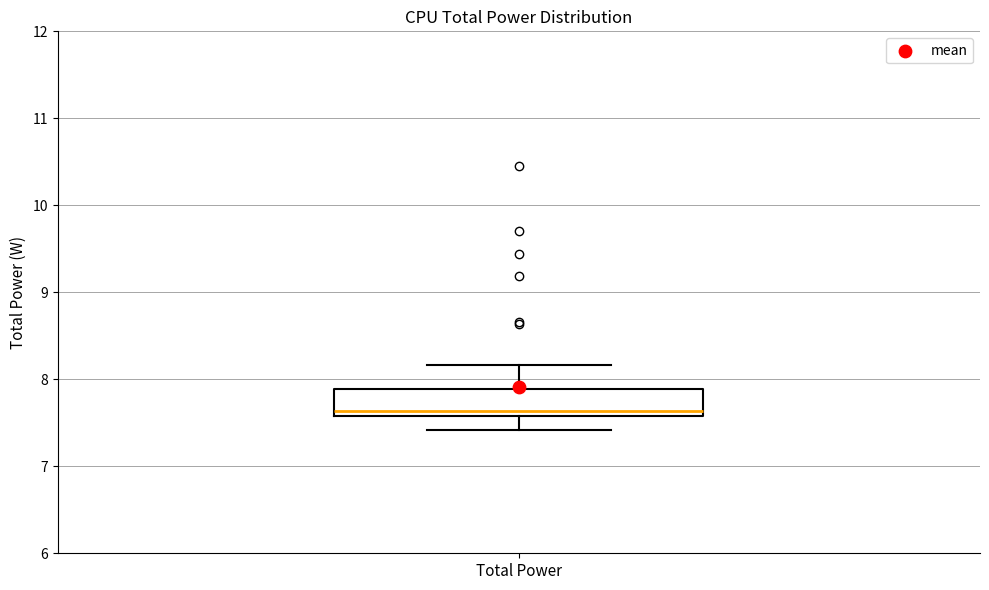

Where is the lower edge of the box for Total Power on the y-axis? The values are not printed on the chart, so give them approximately, as read against the axis.

7.6